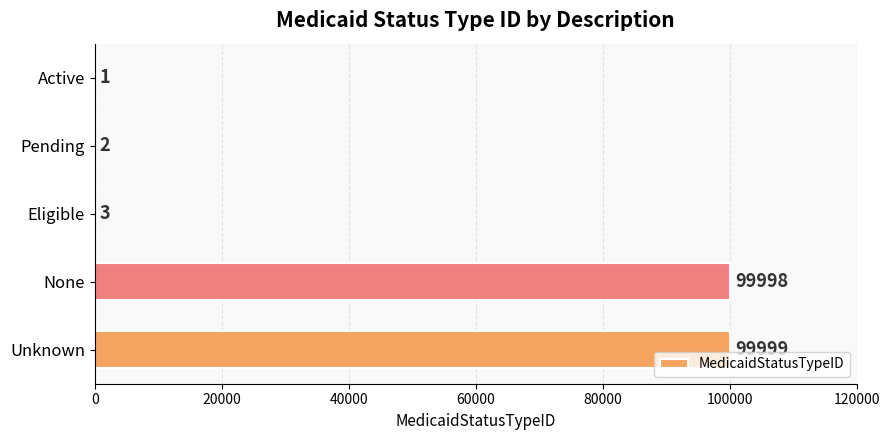

The chart shows a value of 3 at Eligible. True or false?

True